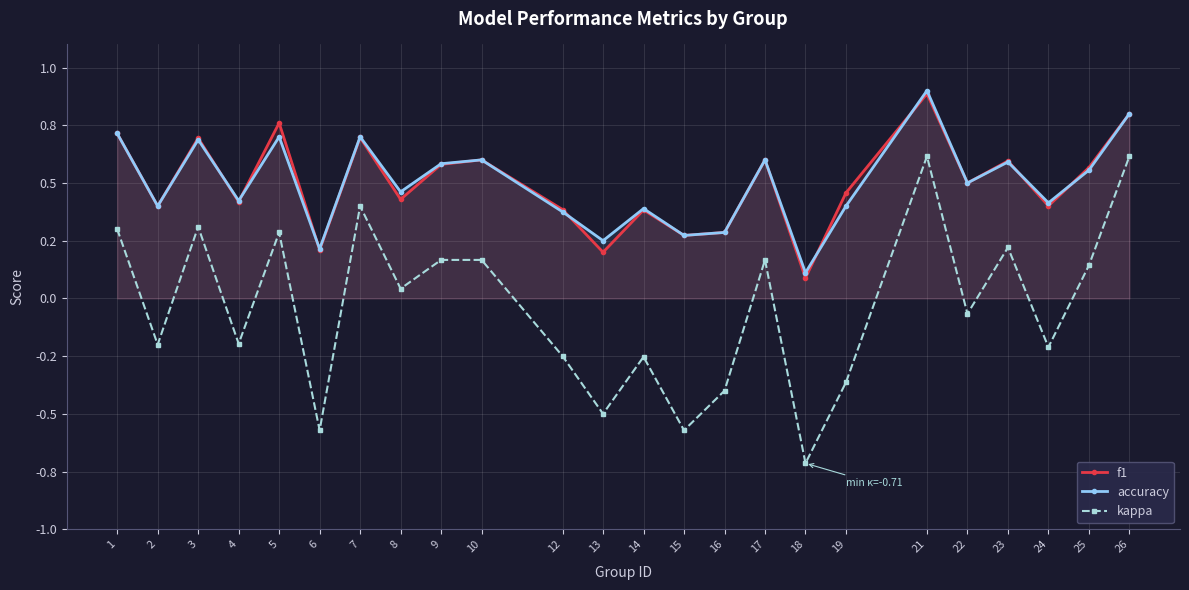

Which series has the largest total across all categories?

accuracy